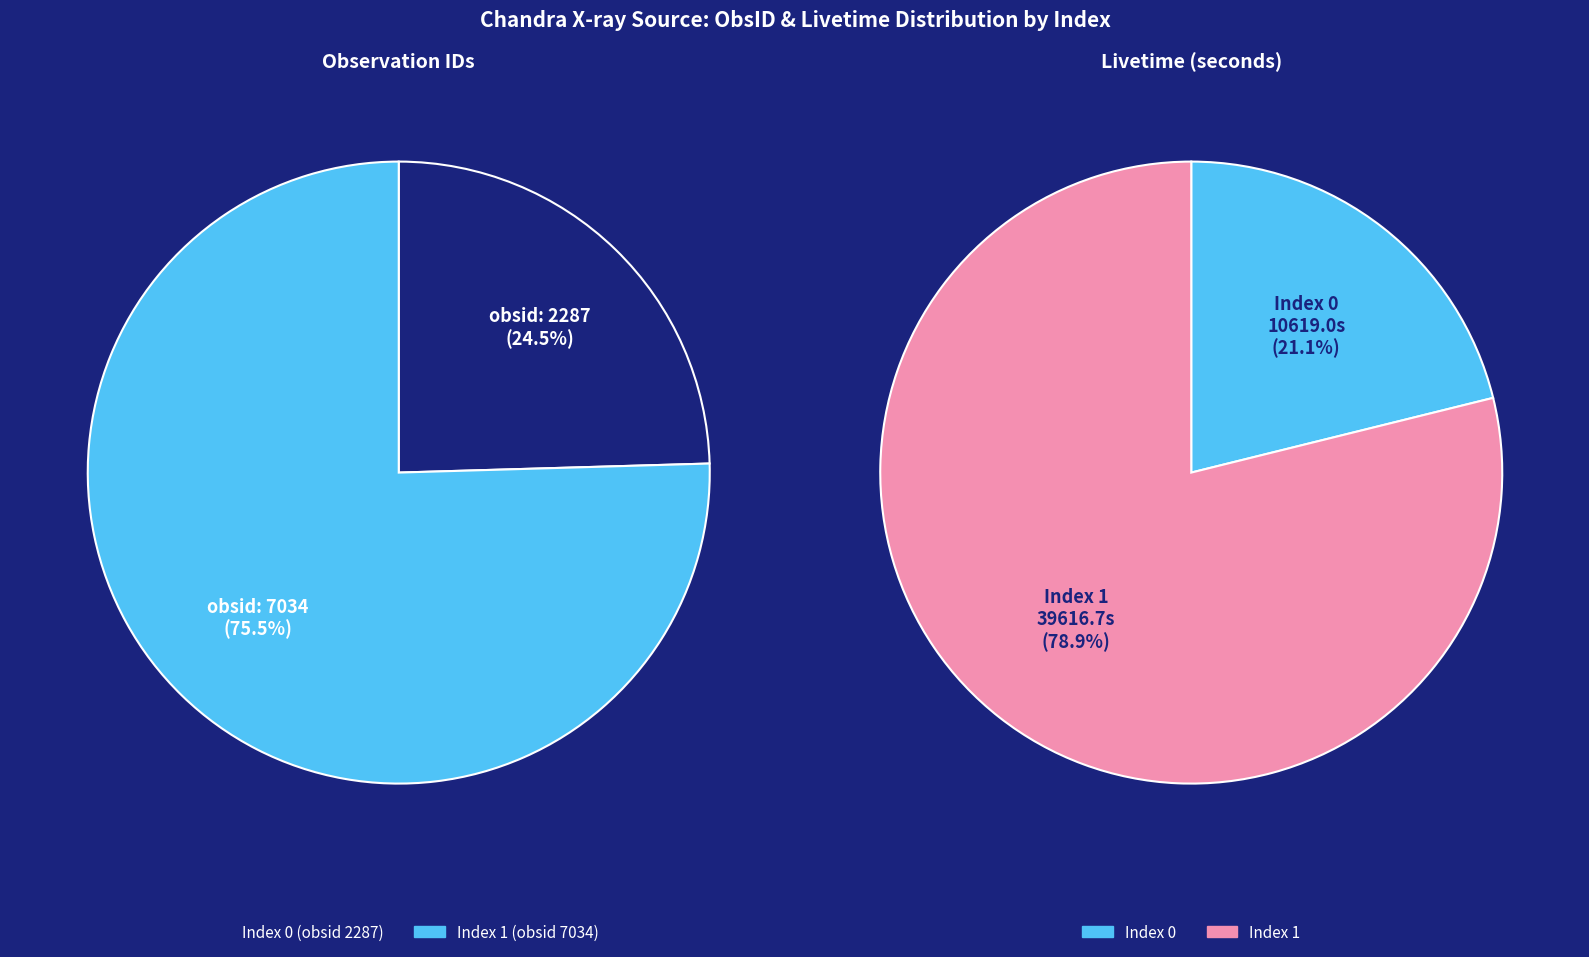

How many slices are in this pie chart?

2